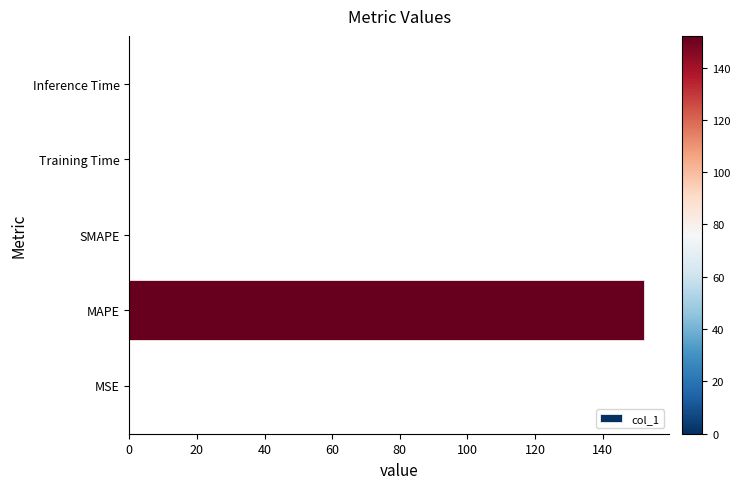

At which category does the chart reach its peak across all series?

MAPE